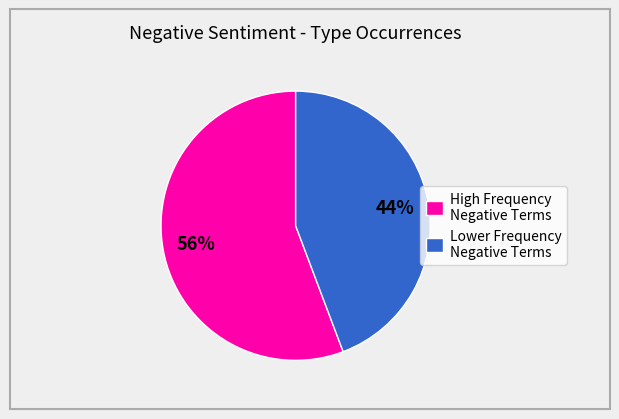

To the nearest percent, what percentage of the pie is High Frequency Negative Terms?

56%